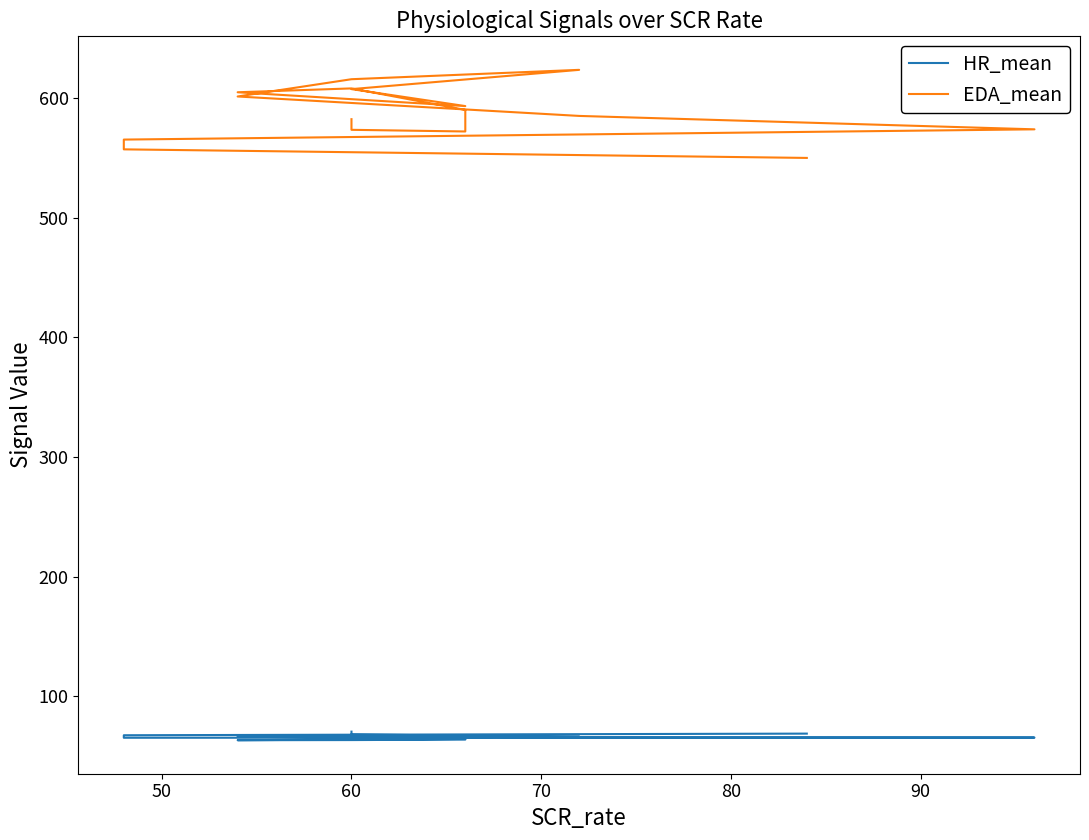

What is the value of the HR_mean point at the 14th from the left?

65.3